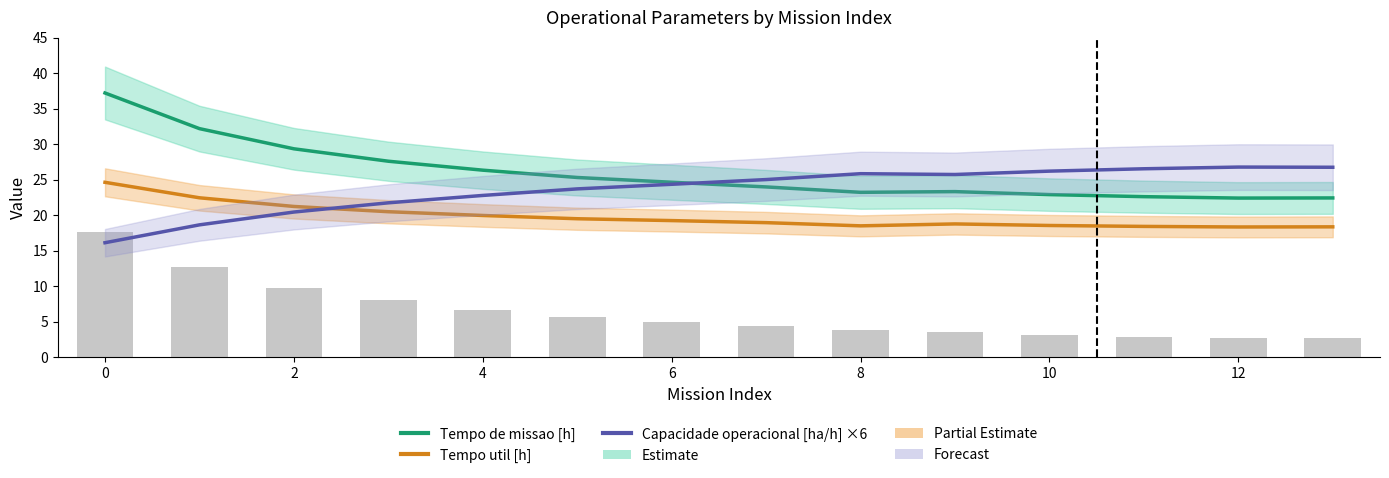

What is the difference between the Tempo de missao [h] values at 12 and 9?

0.7